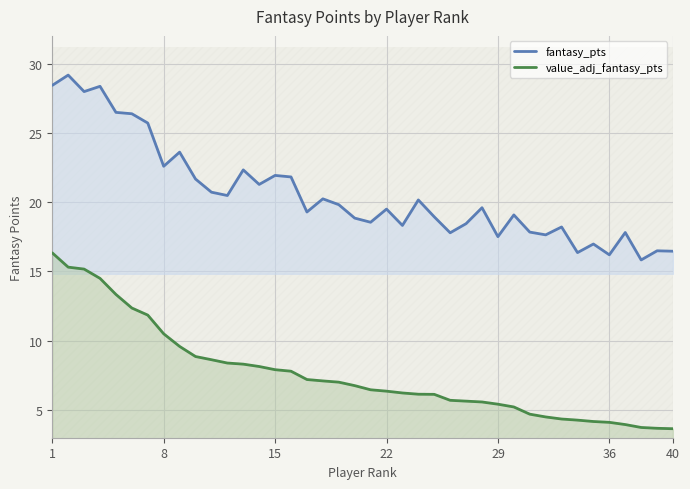

What is the difference between the maximum and second lowest values in the value_adj_fantasy_pts series?

12.7